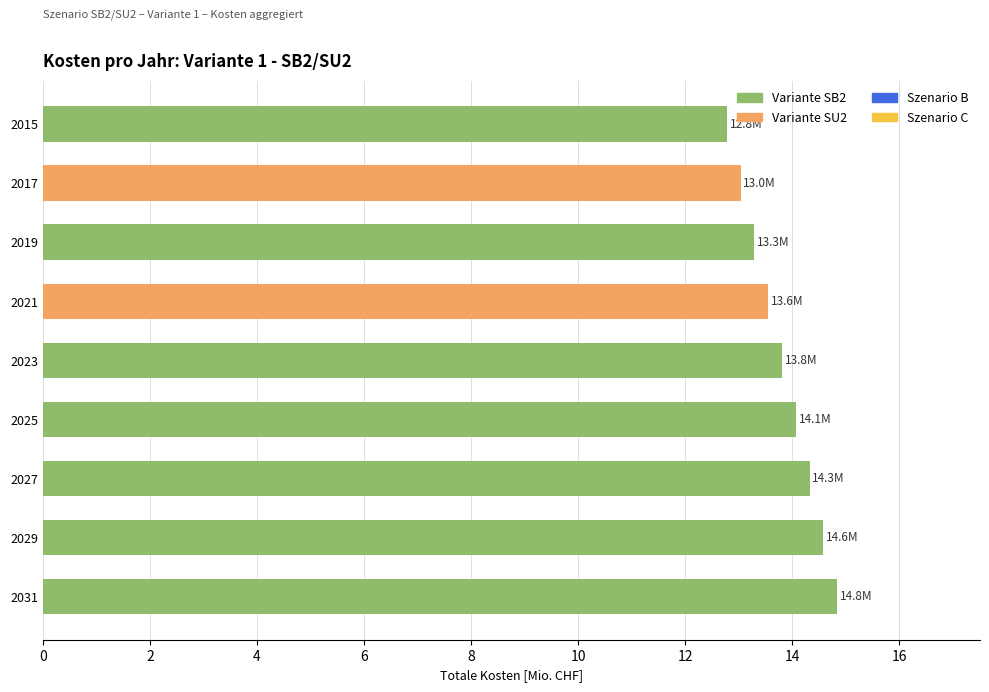

What is the change in value from 2017 to 2027?

+1.3